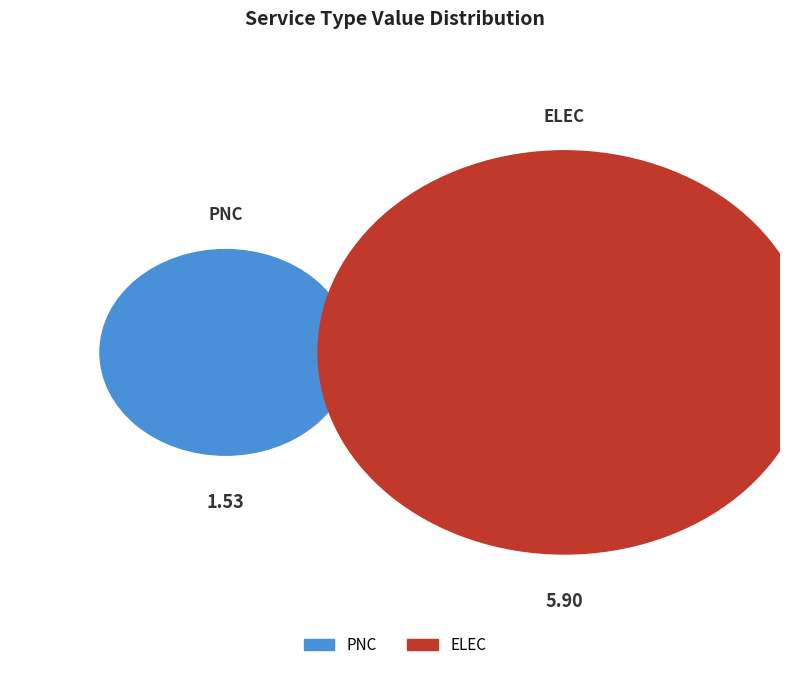

What percentage do PNC and ELEC together represent?

100.0%